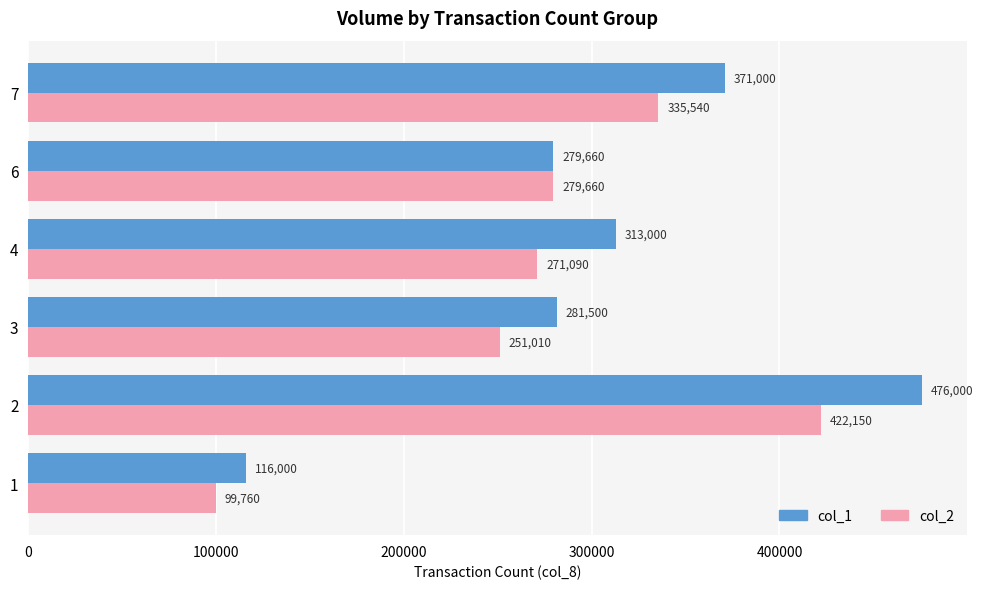

What is the greatest value displayed?

476000